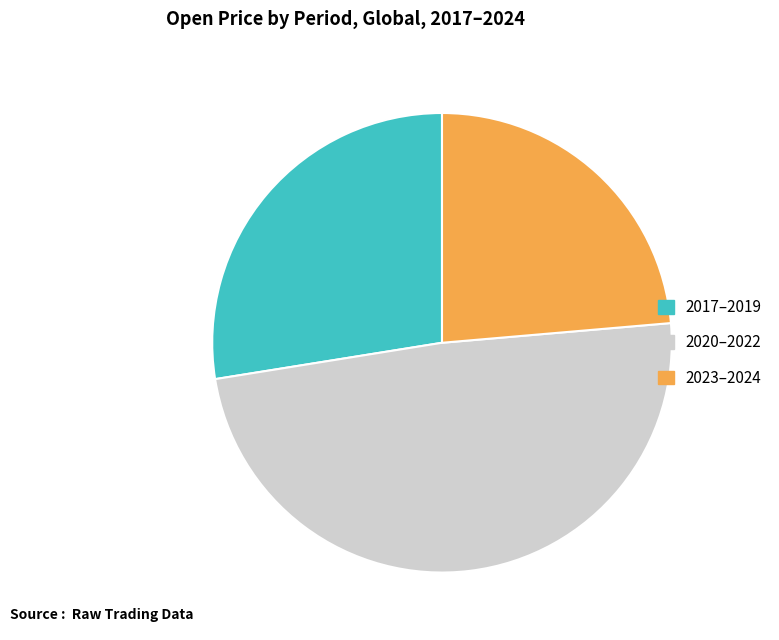

Is there a majority slice in this chart?

No